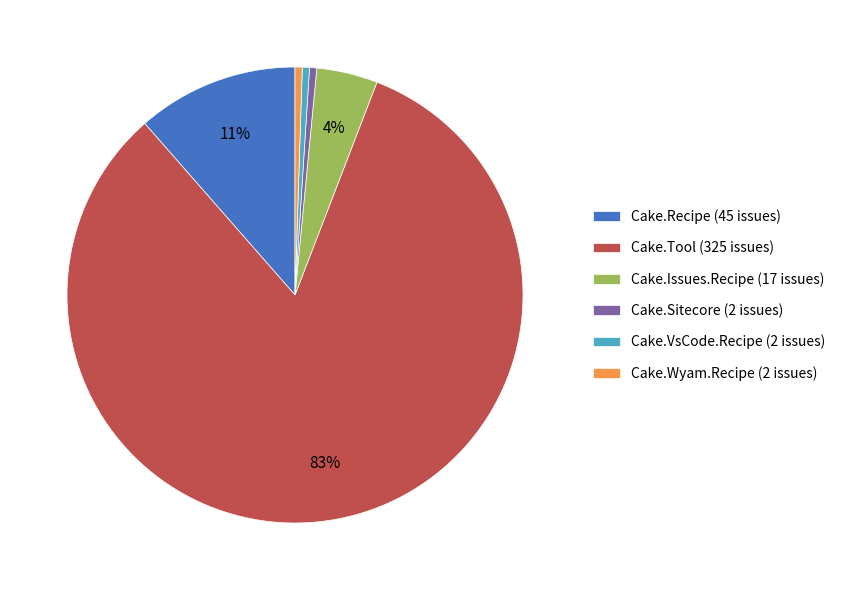

Which category accounts for the majority?

Cake.Tool (325 issues)